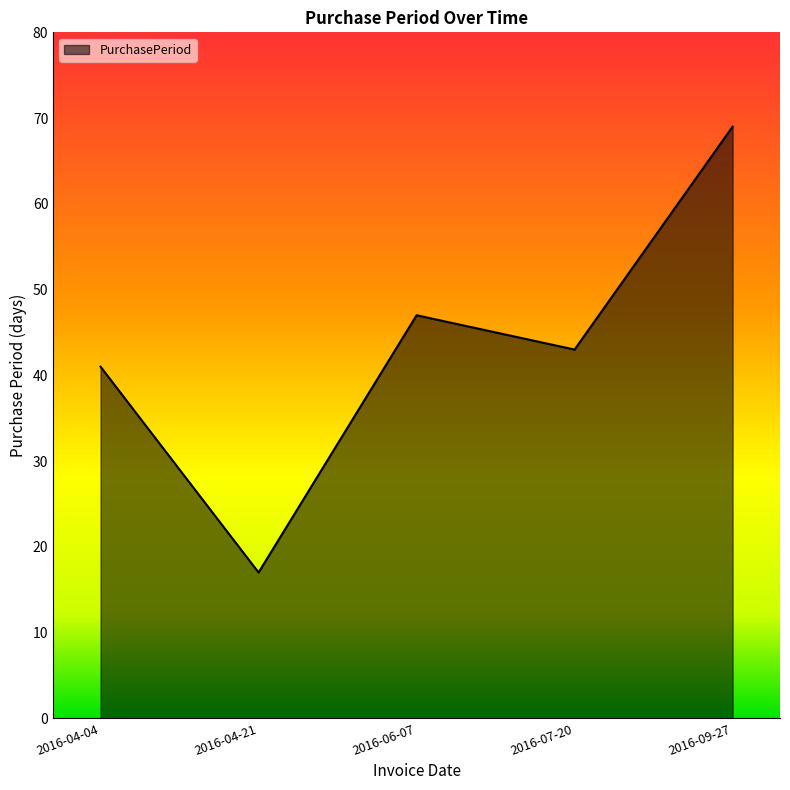

At which category does the data reach its first local peak?

2016-06-07